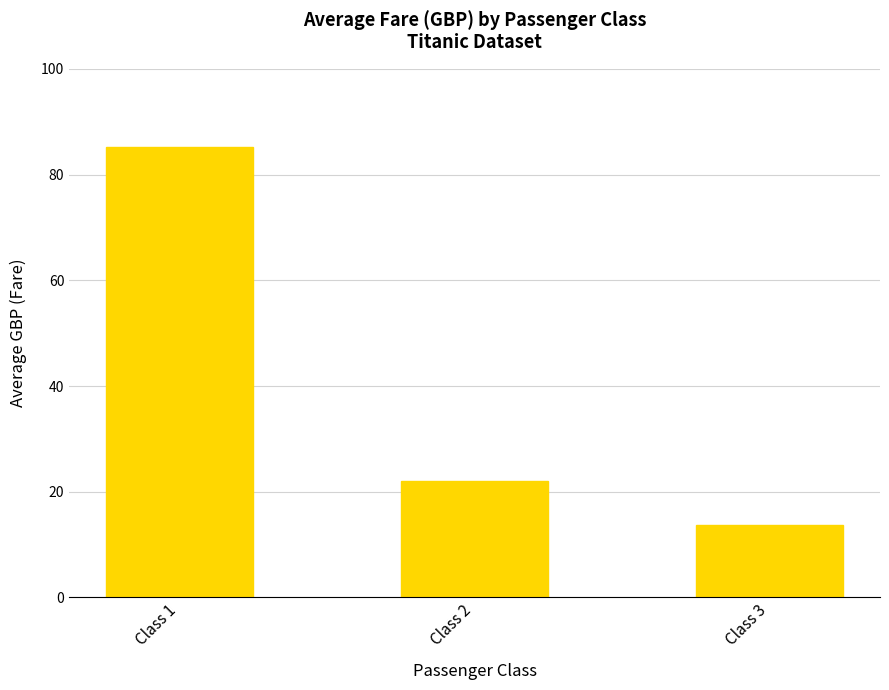

Approximately how many times larger is the value at Class 2 compared to Class 1?

0.3